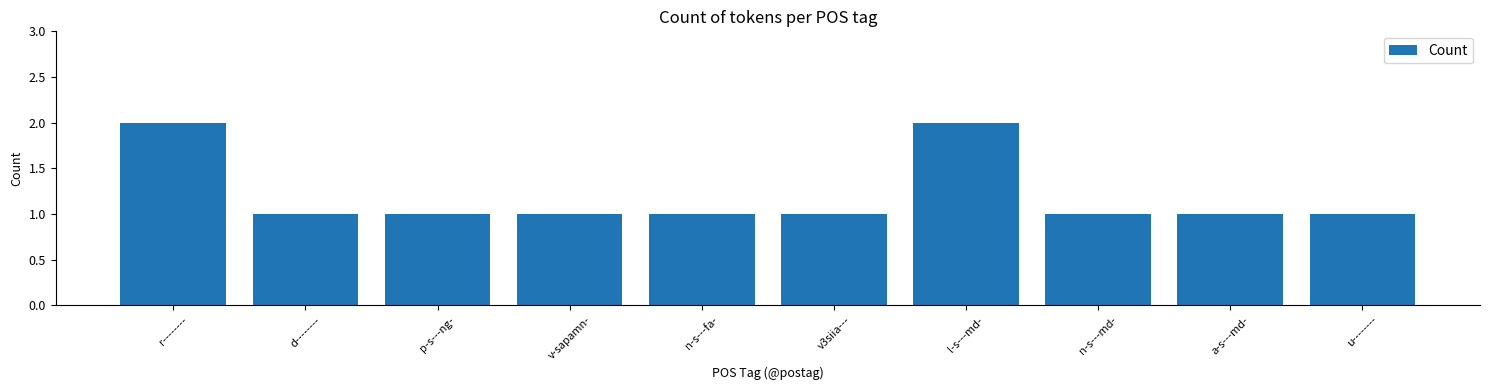

Does the chart contain stacked bars?

No